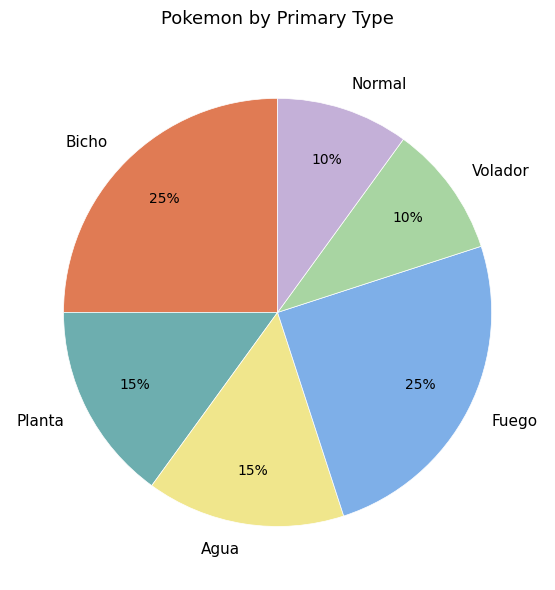

How many segments does this pie chart have?

6